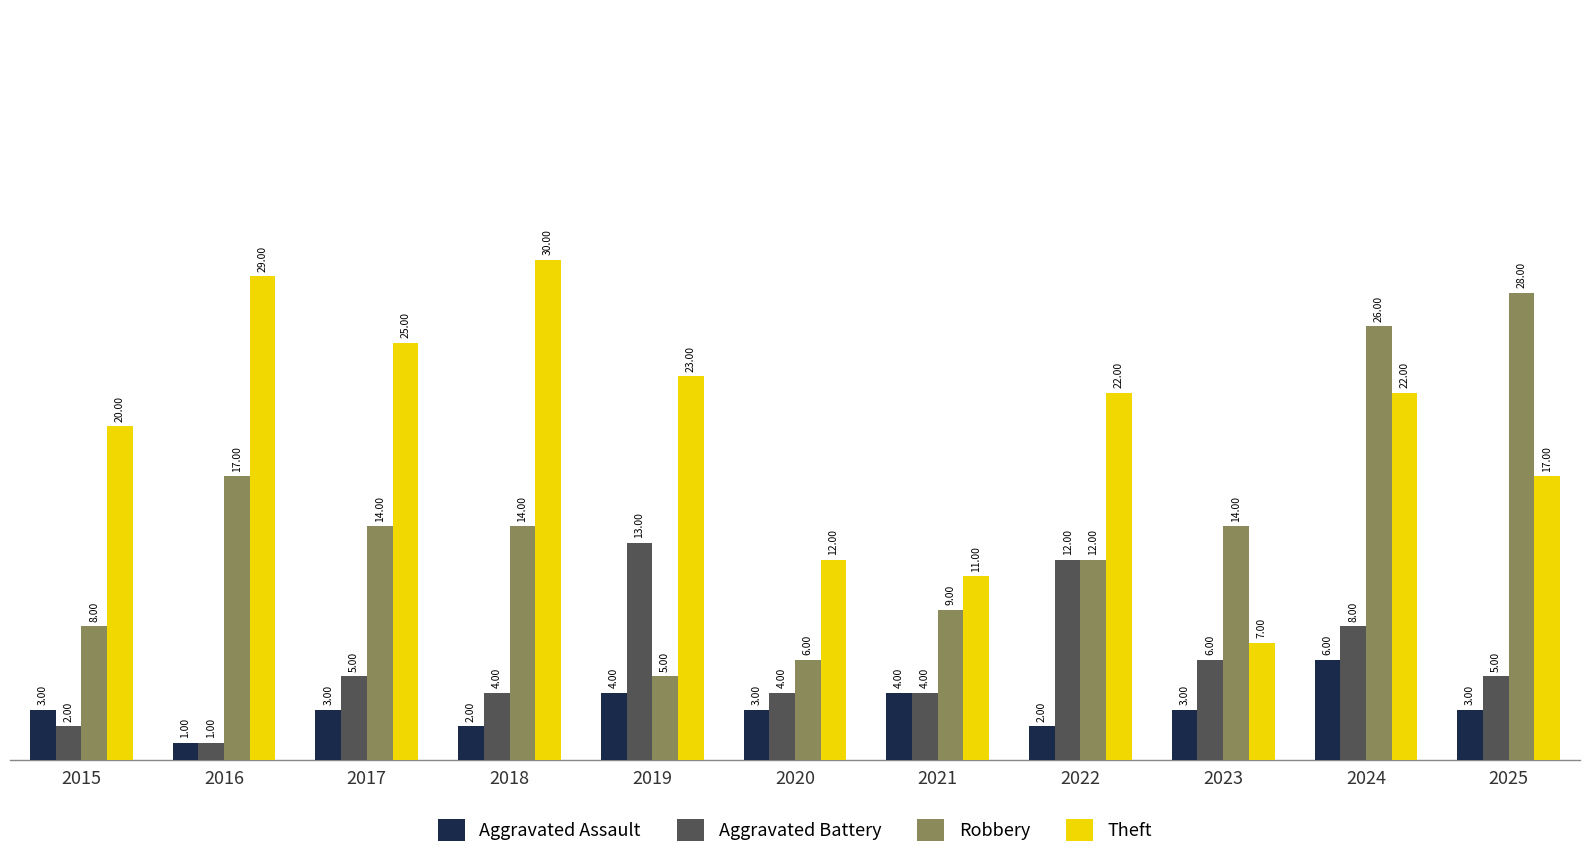

True or false: Theft has a value of 20 at 2015.

True